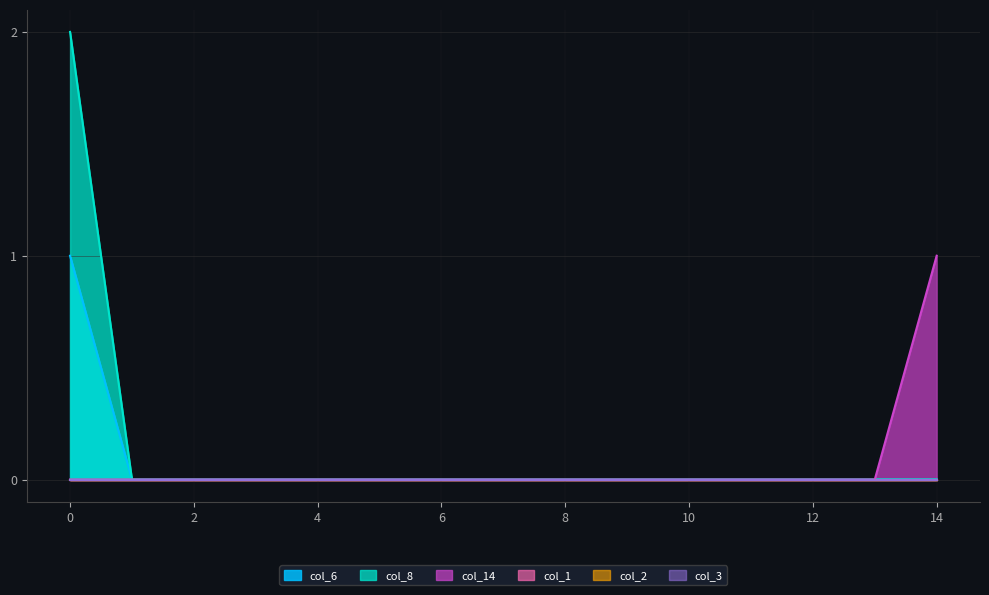

Does the chart display data point markers on the line(s)?

No